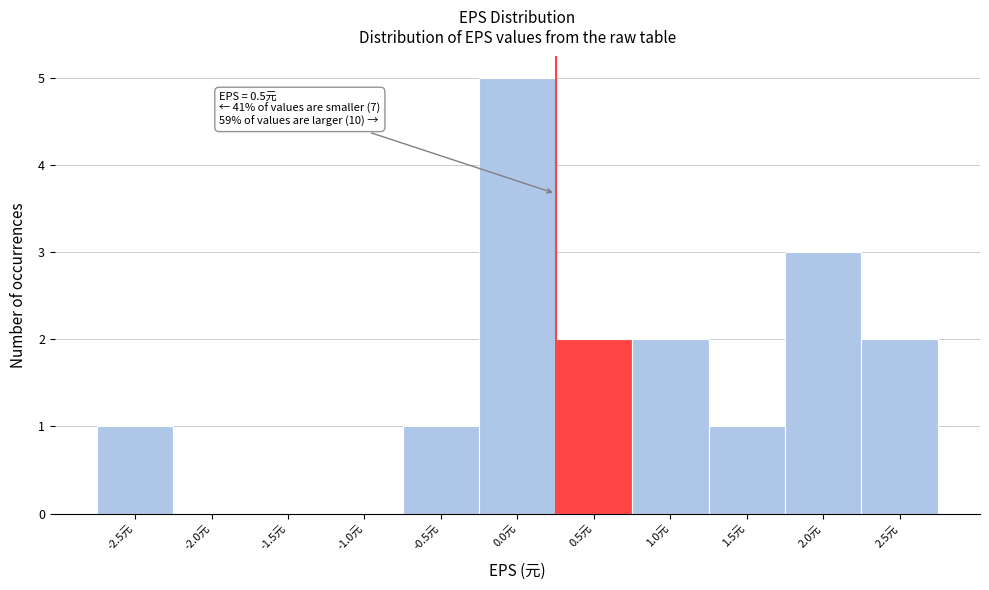

Reading left to right, what are all the values shown in this chart?

-2.5元=1	-2.0元=0	-1.5元=0	-1.0元=0	-0.5元=1	0.0元=5	0.5元=2	1.0元=2	1.5元=1	2.0元=3	2.5元=2